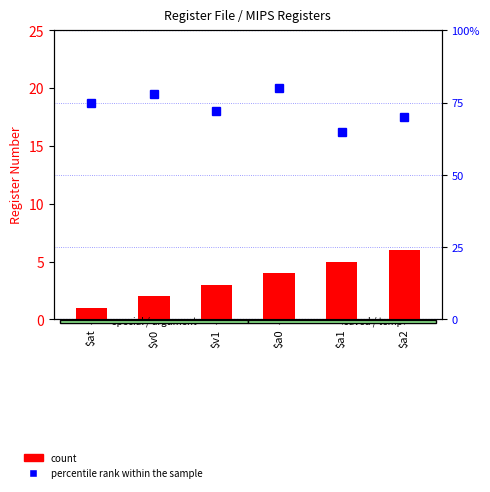

What is the maximum value shown in the chart?

80